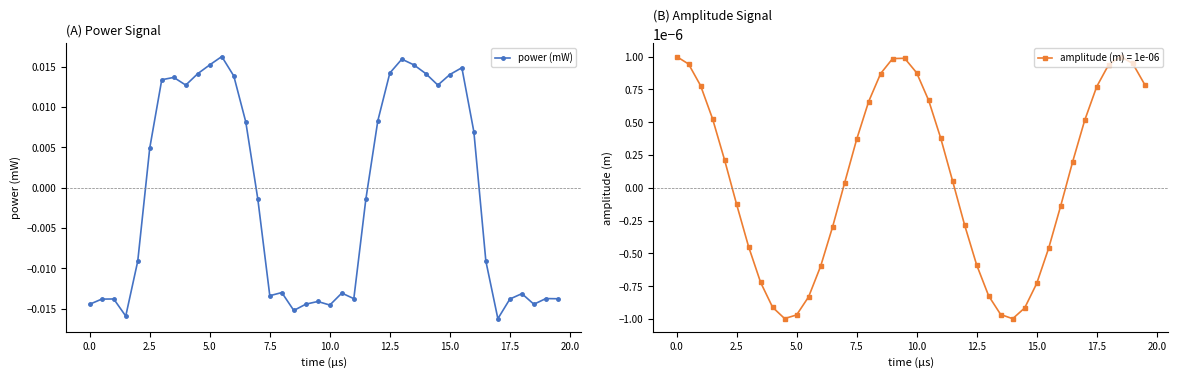

How many lines are shown in the chart?

1